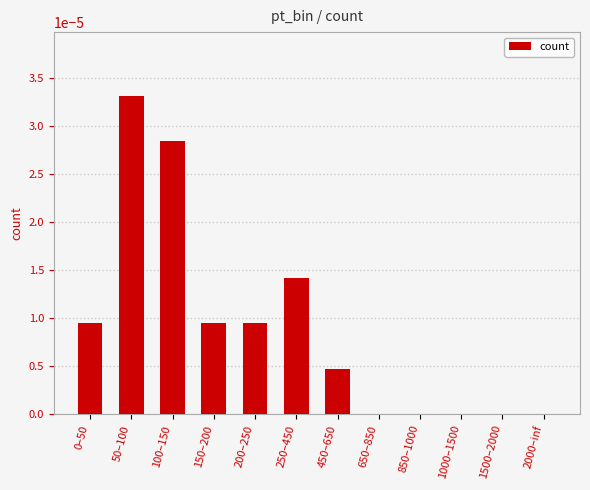

Is it true that the value at 850–1000 is 0.0?

True